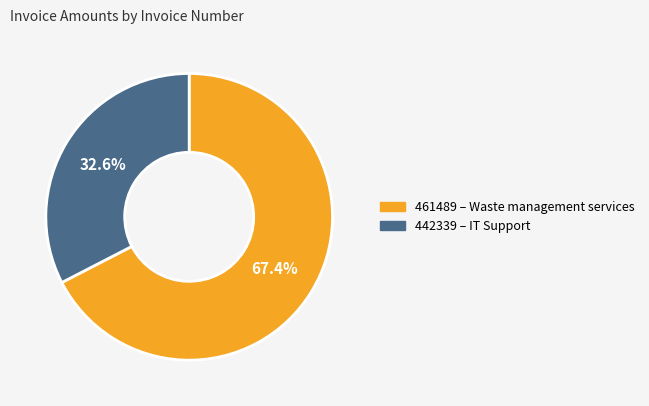

What percentage is the 461489 slice, to the nearest percent?

67%